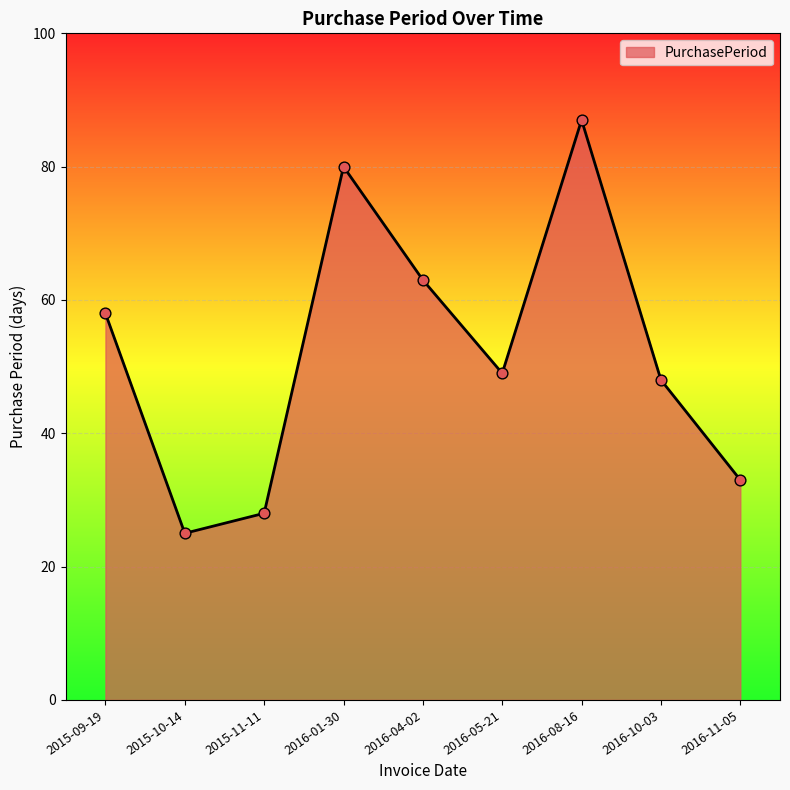

Approximately how many times larger is the value at 2016-10-03 compared to 2016-05-21?

1.0